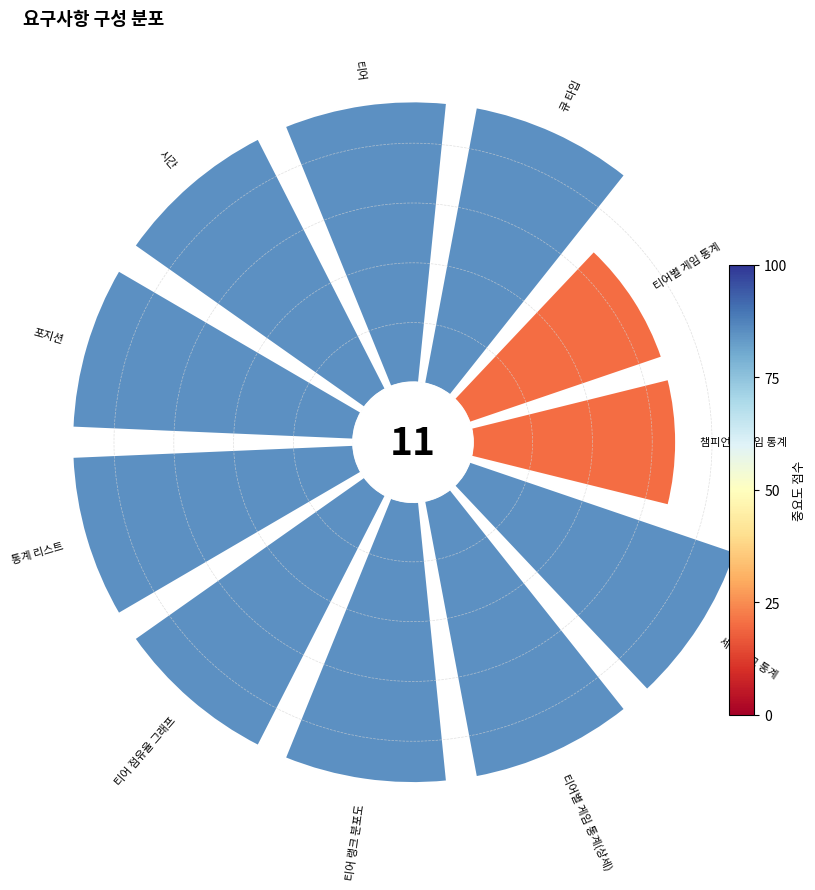

Count the number of slices in the pie.

11